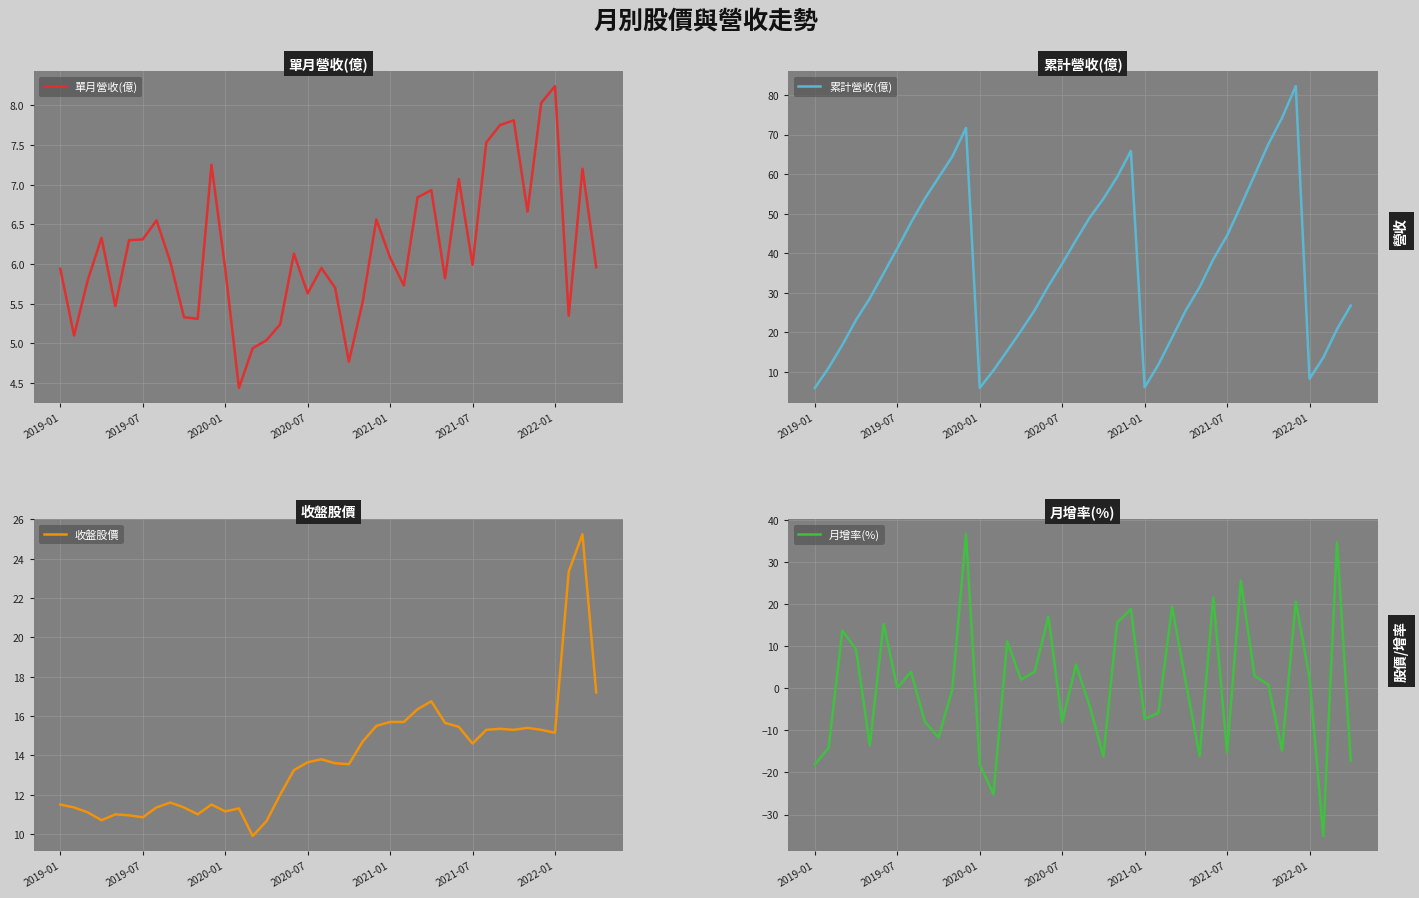

The value of 月增率(%) at 31 is 14.6. True or false?

False